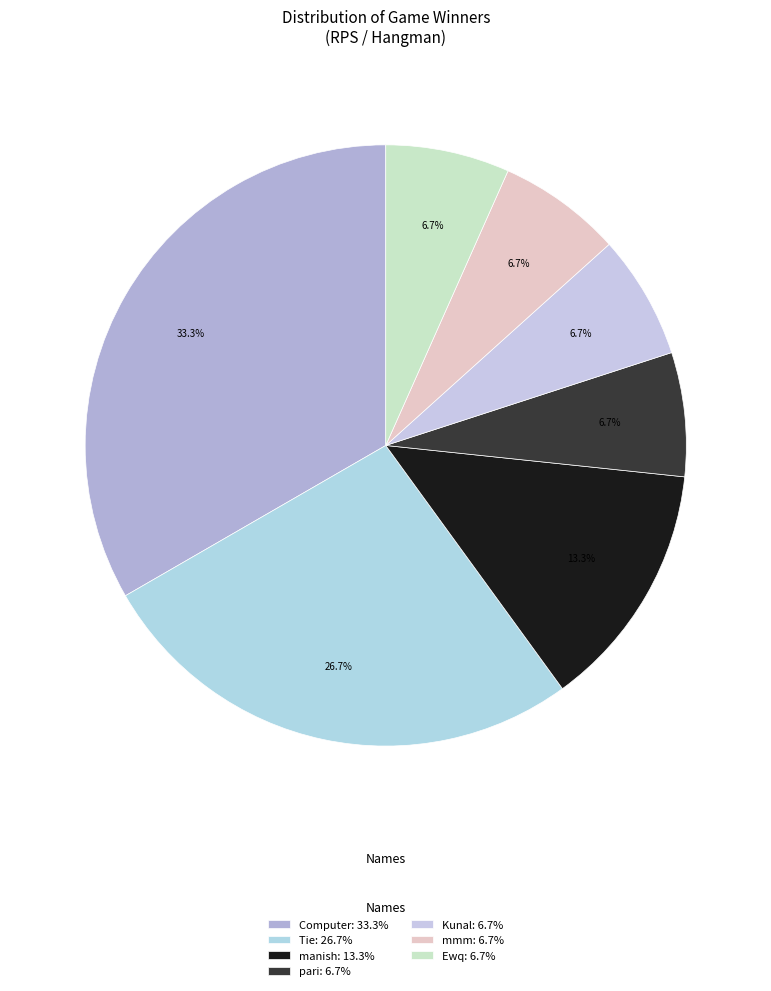

To the nearest percent, what is the difference between the Computer and Ewq slice percentages?

27%